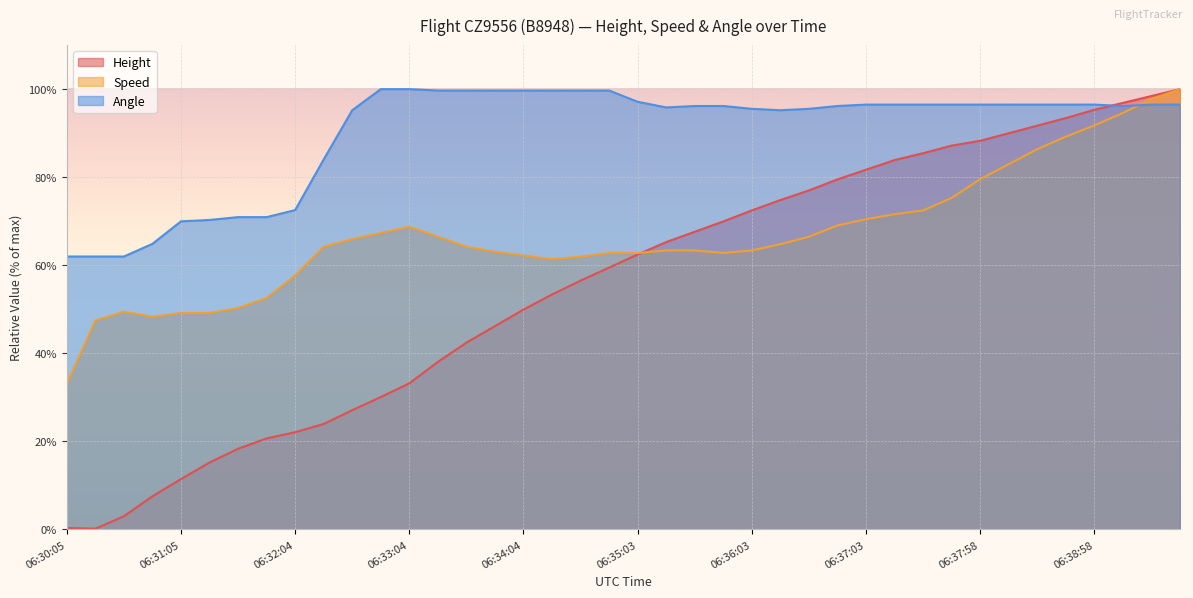

Reading left to right, list all the values displayed in this chart.

Height: 06:30:05=0.3	06:30:20=0.2	06:30:35=3.0	06:30:50=7.5	06:31:05=11.4	06:31:20=15.2	06:31:35=18.3	06:31:51=20.7	06:32:04=22.1	06:32:19=23.9	06:32:34=27.1	06:32:49=30.0	06:33:04=33.2	06:33:19=38.0	06:33:33=42.4	06:33:48=46.2	06:34:04=49.9	06:34:18=53.4	06:34:33=56.5	06:34:48=59.5	06:35:03=62.4	06:35:18=65.3	06:35:33=67.6	06:35:48=70.0	06:36:03=72.5	06:36:18=74.8	06:36:33=77.0	06:36:48=79.5	06:37:03=81.7	06:37:18=83.9	06:37:29=85.4	06:37:43=87.2	06:37:58=88.3	06:38:13=90.0	06:38:28=91.7	06:38:43=93.4	06:38:58=95.3	06:39:13=96.9	06:39:28=98.4	06:39:42=100.0
Speed: 06:30:05=33.0	06:30:20=47.4	06:30:35=49.4	06:30:50=48.3	06:31:05=49.1	06:31:20=49.1	06:31:35=50.3	06:31:51=52.6	06:32:04=57.7	06:32:19=64.2	06:32:34=65.9	06:32:49=67.3	06:33:04=68.8	06:33:19=66.5	06:33:33=64.2	06:33:48=63.1	06:34:04=62.2	06:34:18=61.4	06:34:33=61.9	06:34:48=62.8	06:35:03=62.8	06:35:18=63.4	06:35:33=63.4	06:35:48=62.8	06:36:03=63.4	06:36:18=64.8	06:36:33=66.5	06:36:48=69.0	06:37:03=70.5	06:37:18=71.6	06:37:29=72.4	06:37:43=75.3	06:37:58=79.5	06:38:13=83.0	06:38:28=86.4	06:38:43=89.2	06:38:58=91.8	06:39:13=94.6	06:39:28=97.7	06:39:42=100.0
Angle: 06:30:05=62.0	06:30:20=62.0	06:30:35=62.0	06:30:50=64.9	06:31:05=70.0	06:31:20=70.3	06:31:35=70.9	06:31:51=70.9	06:32:04=72.5	06:32:19=84.0	06:32:34=95.2	06:32:49=100.0	06:33:04=100.0	06:33:19=99.7	06:33:33=99.7	06:33:48=99.7	06:34:04=99.7	06:34:18=99.7	06:34:33=99.7	06:34:48=99.7	06:35:03=97.1	06:35:18=95.8	06:35:33=96.2	06:35:48=96.2	06:36:03=95.5	06:36:18=95.2	06:36:33=95.5	06:36:48=96.2	06:37:03=96.5	06:37:18=96.5	06:37:29=96.5	06:37:43=96.5	06:37:58=96.5	06:38:13=96.5	06:38:28=96.5	06:38:43=96.5	06:38:58=96.5	06:39:13=96.2	06:39:28=96.5	06:39:42=96.5